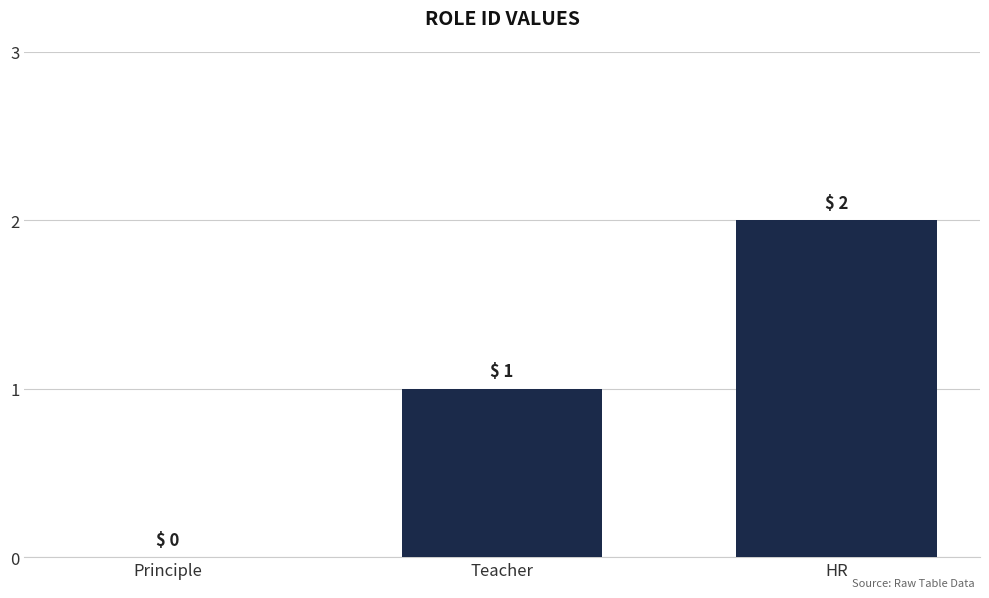

True or false: the data shows 1 at Teacher.

True